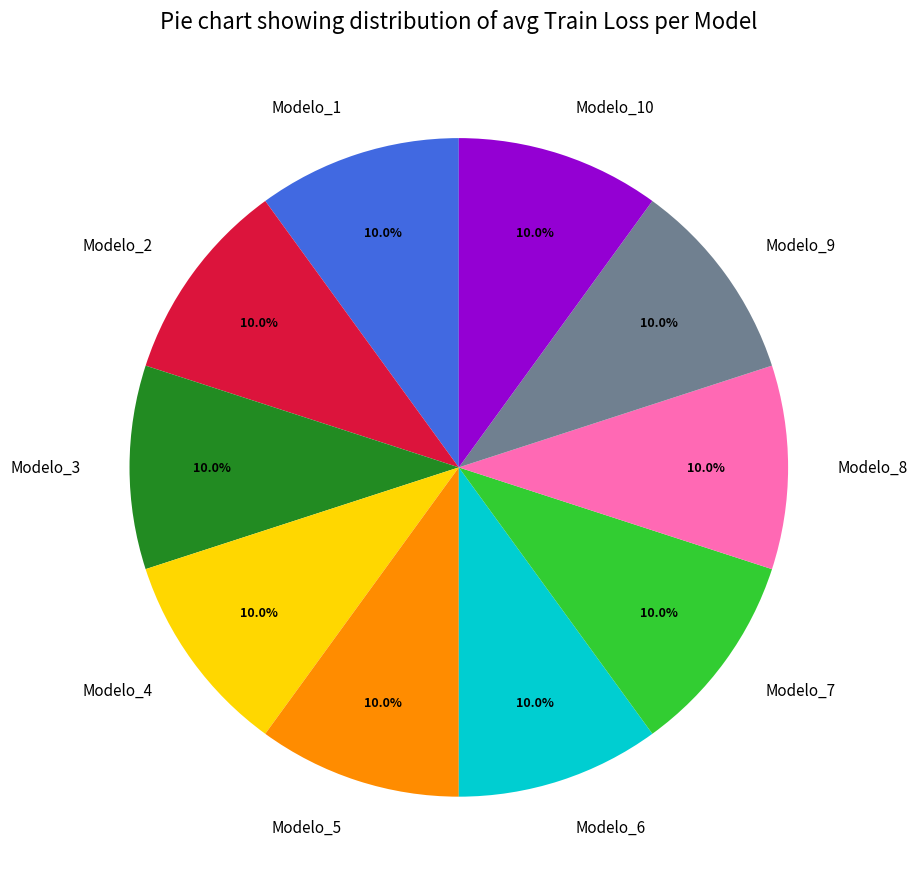

Approximately how many times larger is the value at Modelo_2 compared to Modelo_8?

1.0